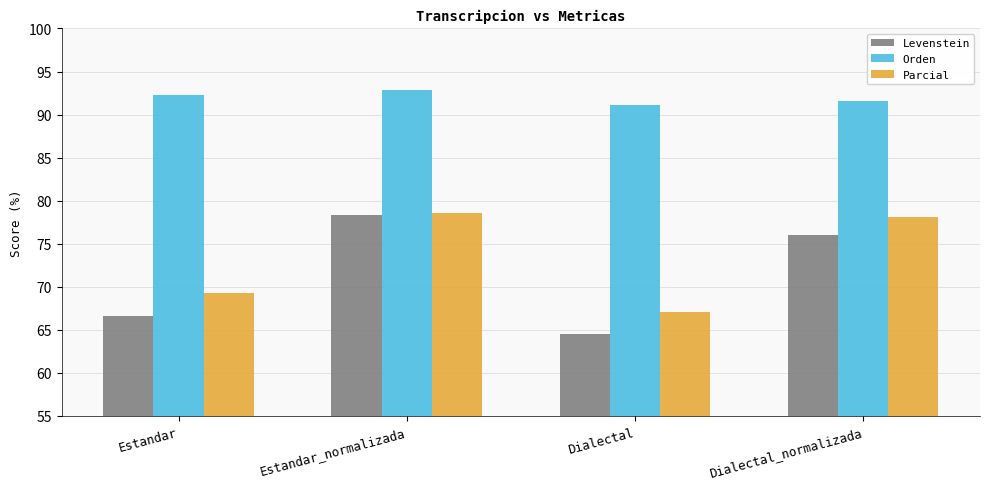

Reading left to right, what are all the values shown in this chart?

Levenstein: 66.7	78.3	64.5	76.0
Orden: 92.3	92.8	91.1	91.6
Parcial: 69.3	78.5	67.0	78.2